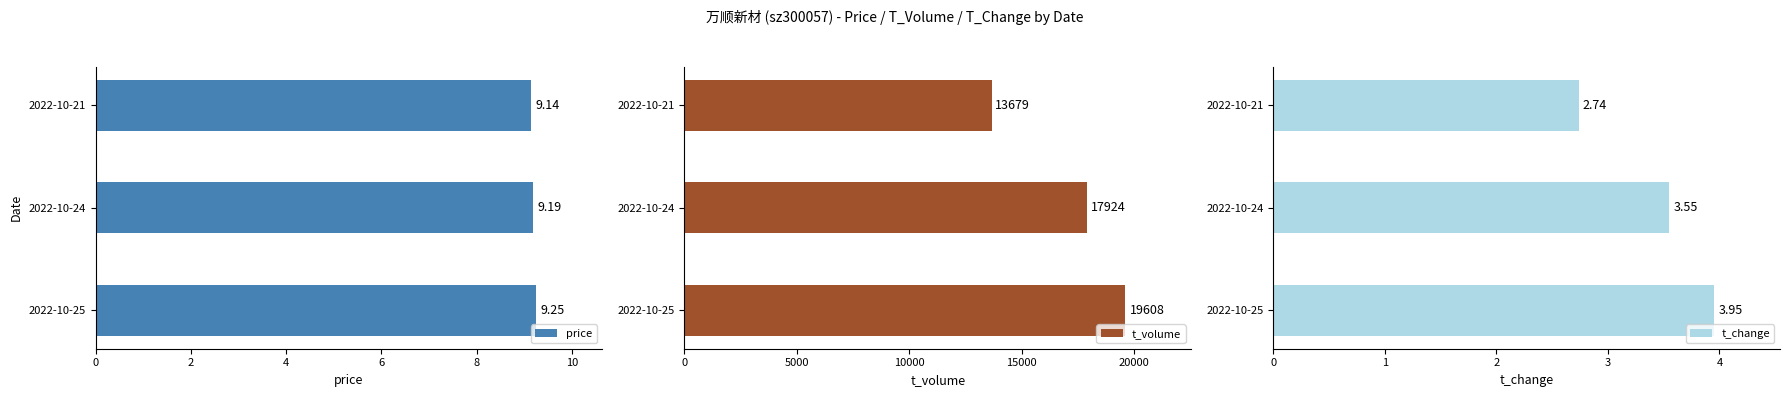

What is the difference between the t_change values at 2022-10-24 and 2022-10-25?

0.4